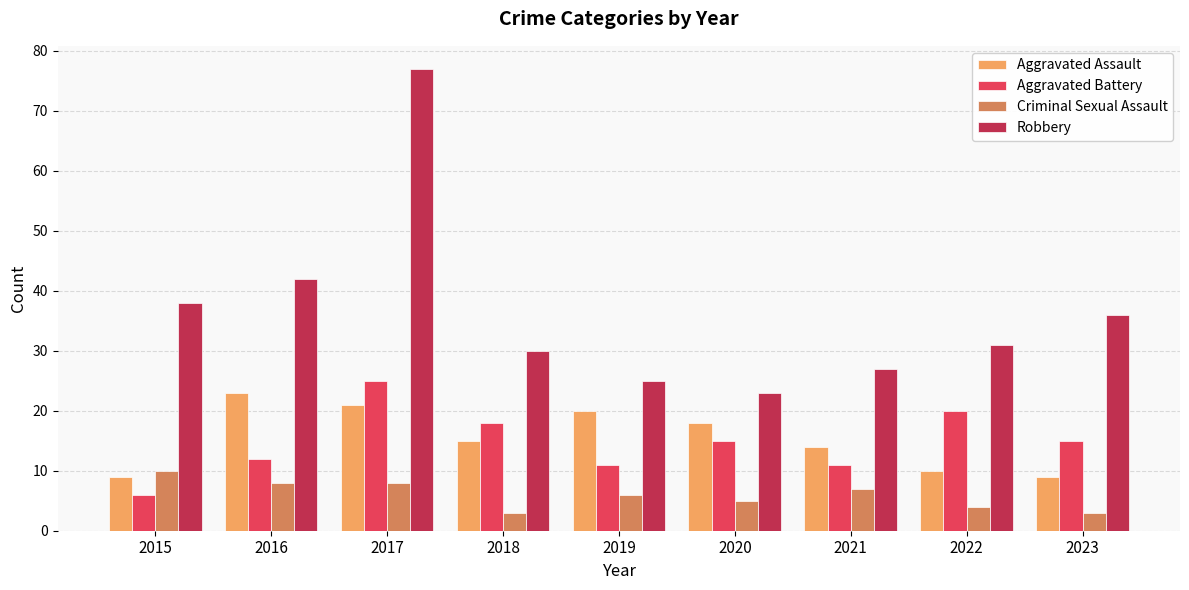

True or false: Robbery has a value of 34 at 2019.

False